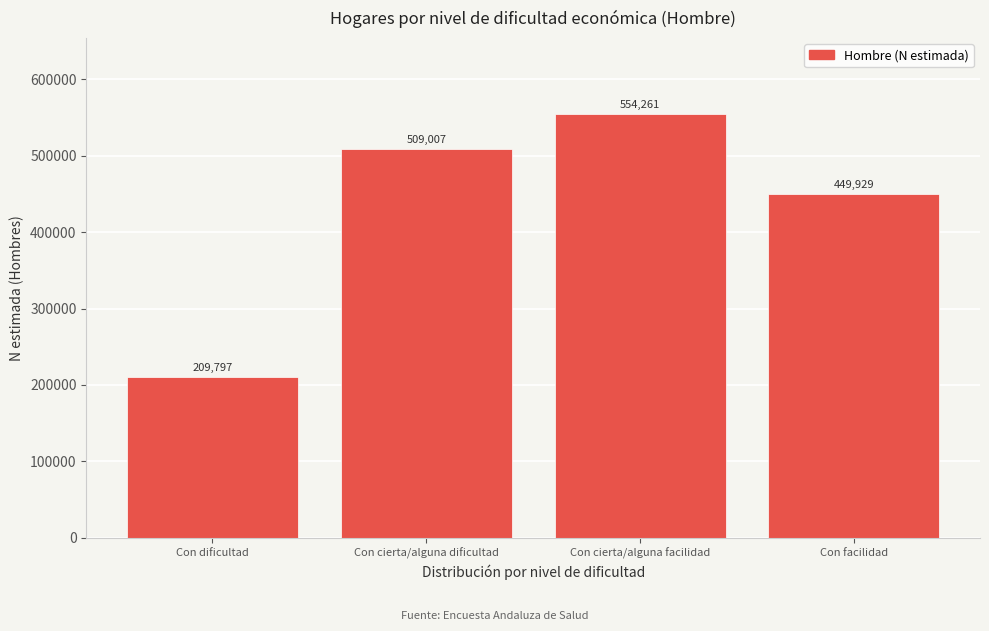

Reading left to right, list all the values displayed in this chart.

Con dificultad=209797	Con cierta/alguna dificultad=509007	Con cierta/alguna facilidad=554261	Con facilidad=449929